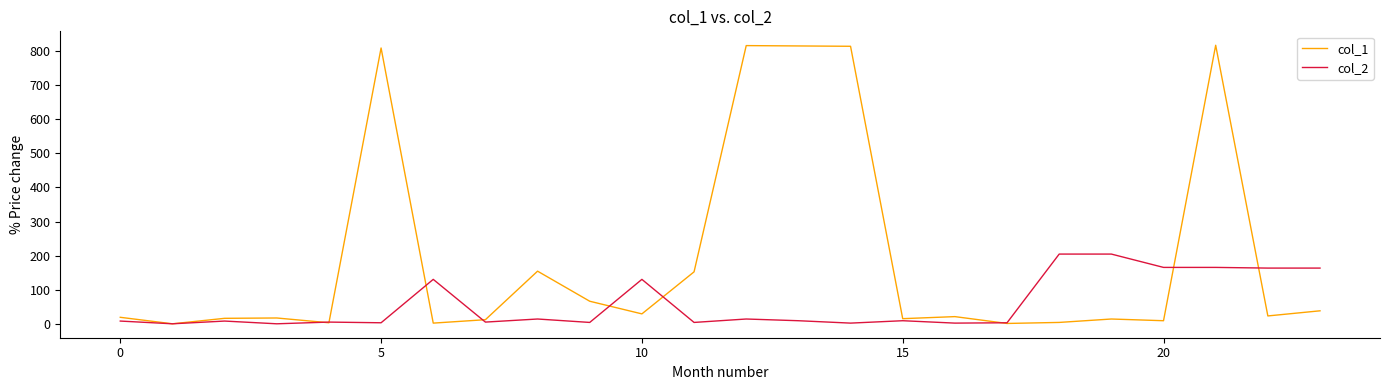

Which series has the largest total across all categories?

col_1